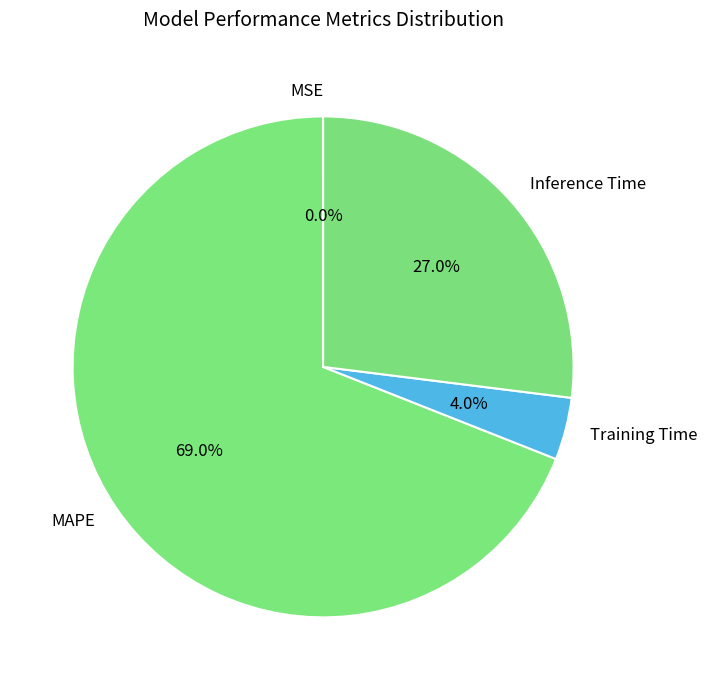

To the nearest percent, what is the average slice percentage?

25%